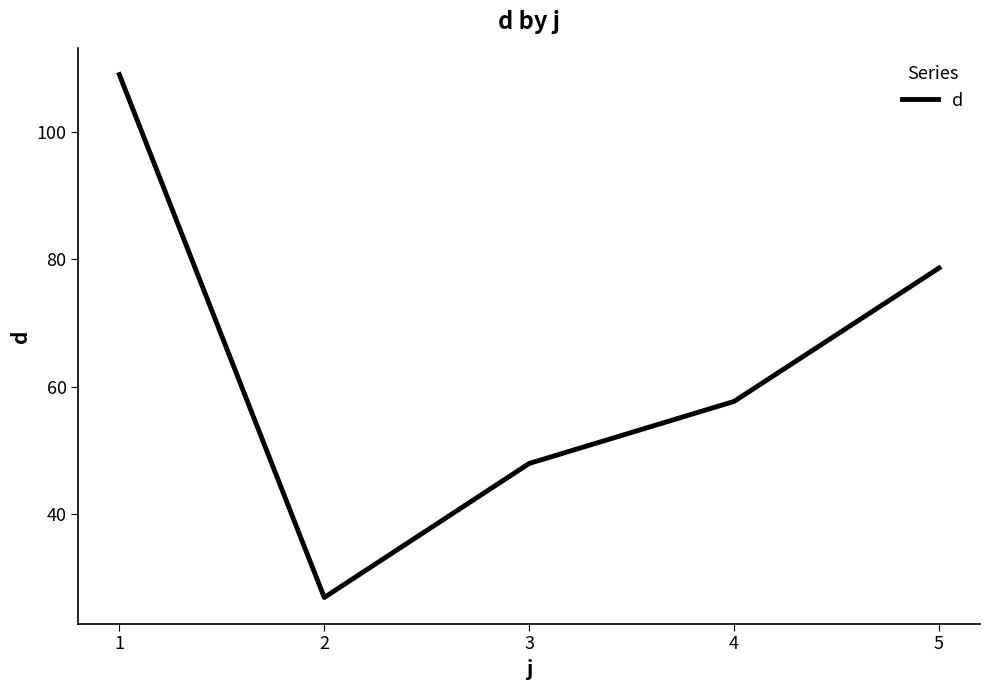

List the labels in order of value, largest first.

1, 5, 4, 3, 2